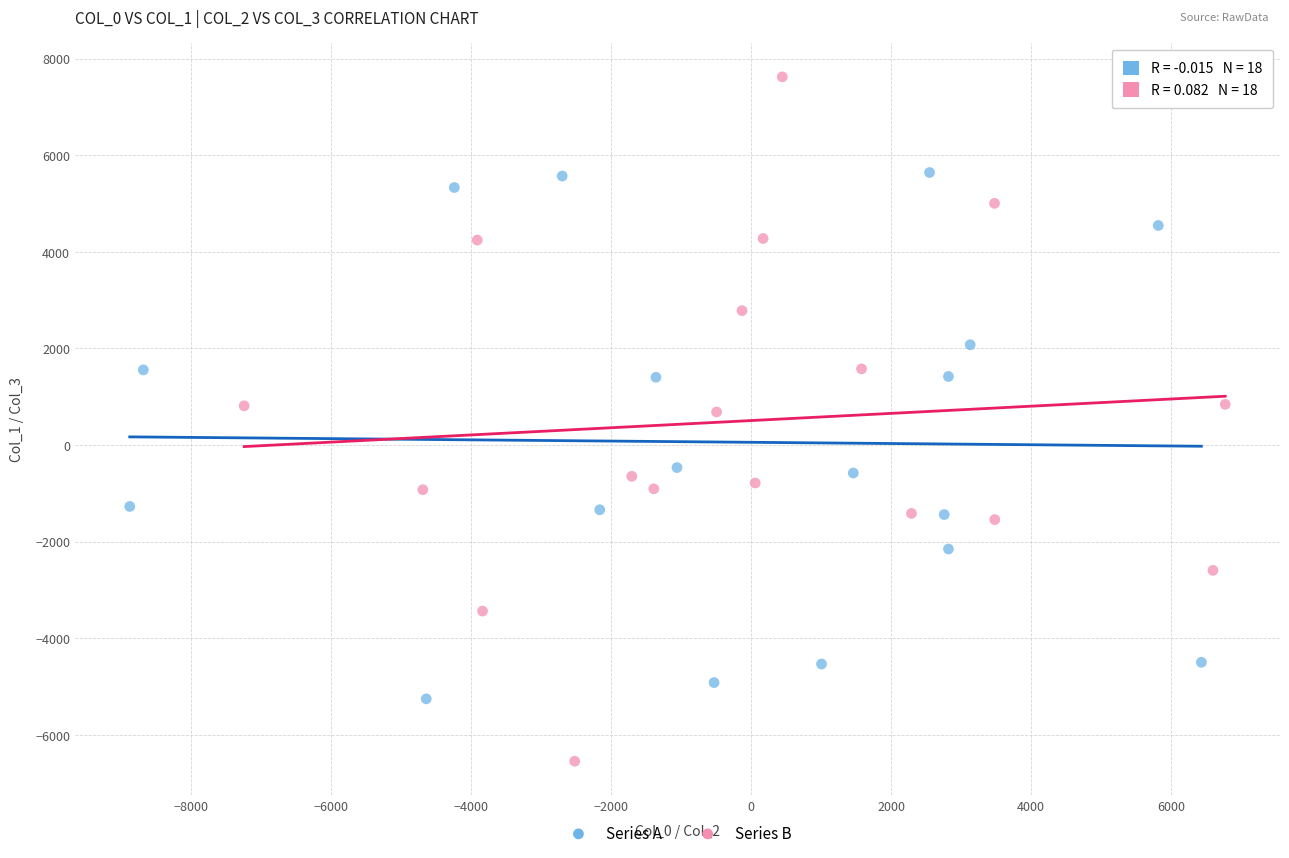

What are all the series names shown in the legend?

Series A, Series B